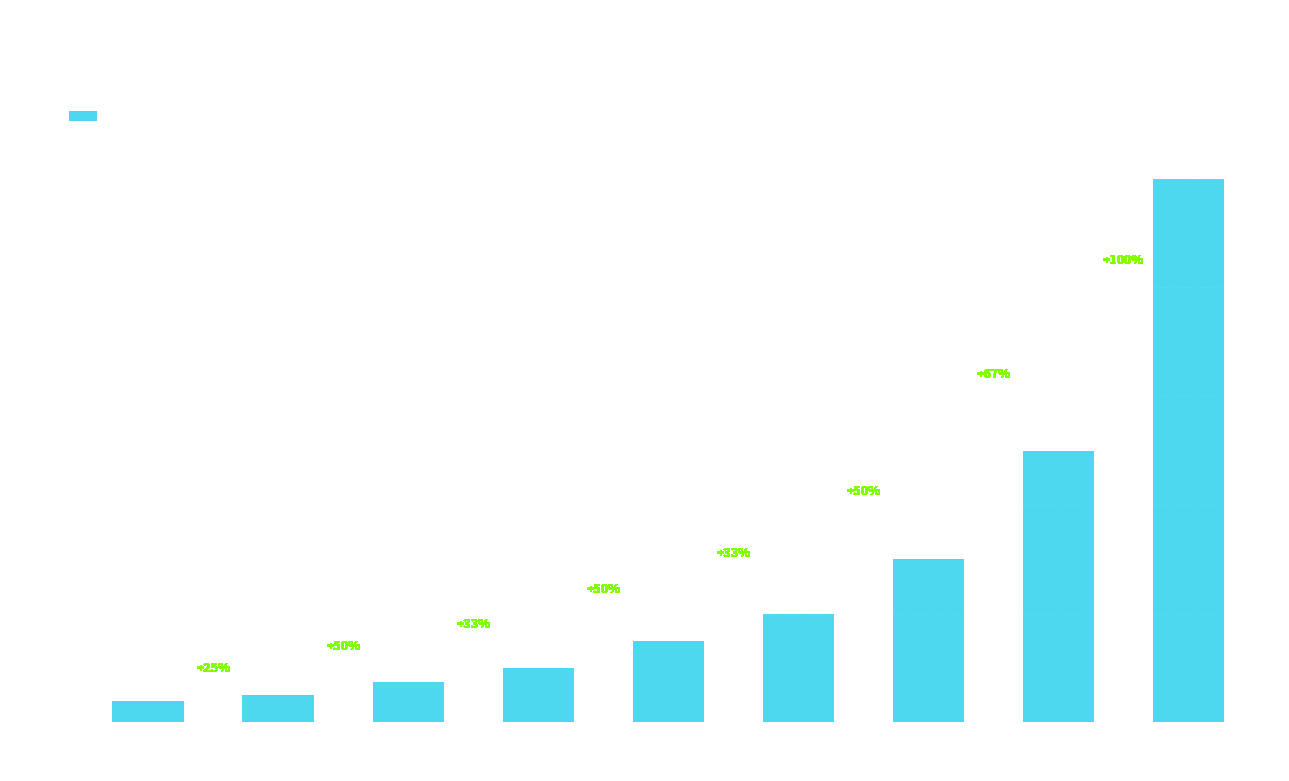

List the labels in order of value, smallest first.

$5,000, $10,000, $25,000, $50,000, $75,000, $100,000, $250,000, $500,000, $1,000,000